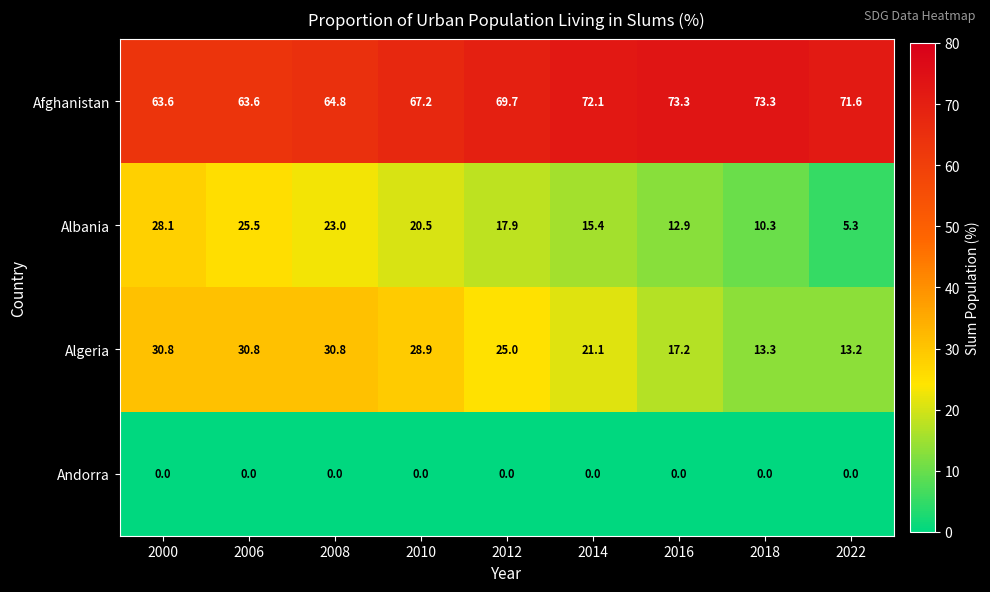

What is the minimum value for Albania?

5.3